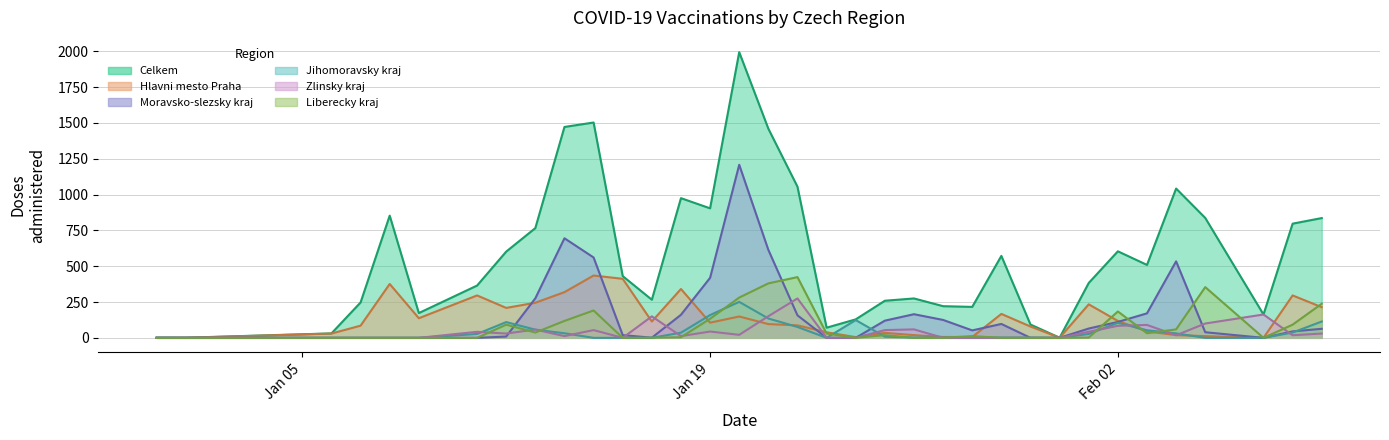

What is the sum of all Celkem values?

20107